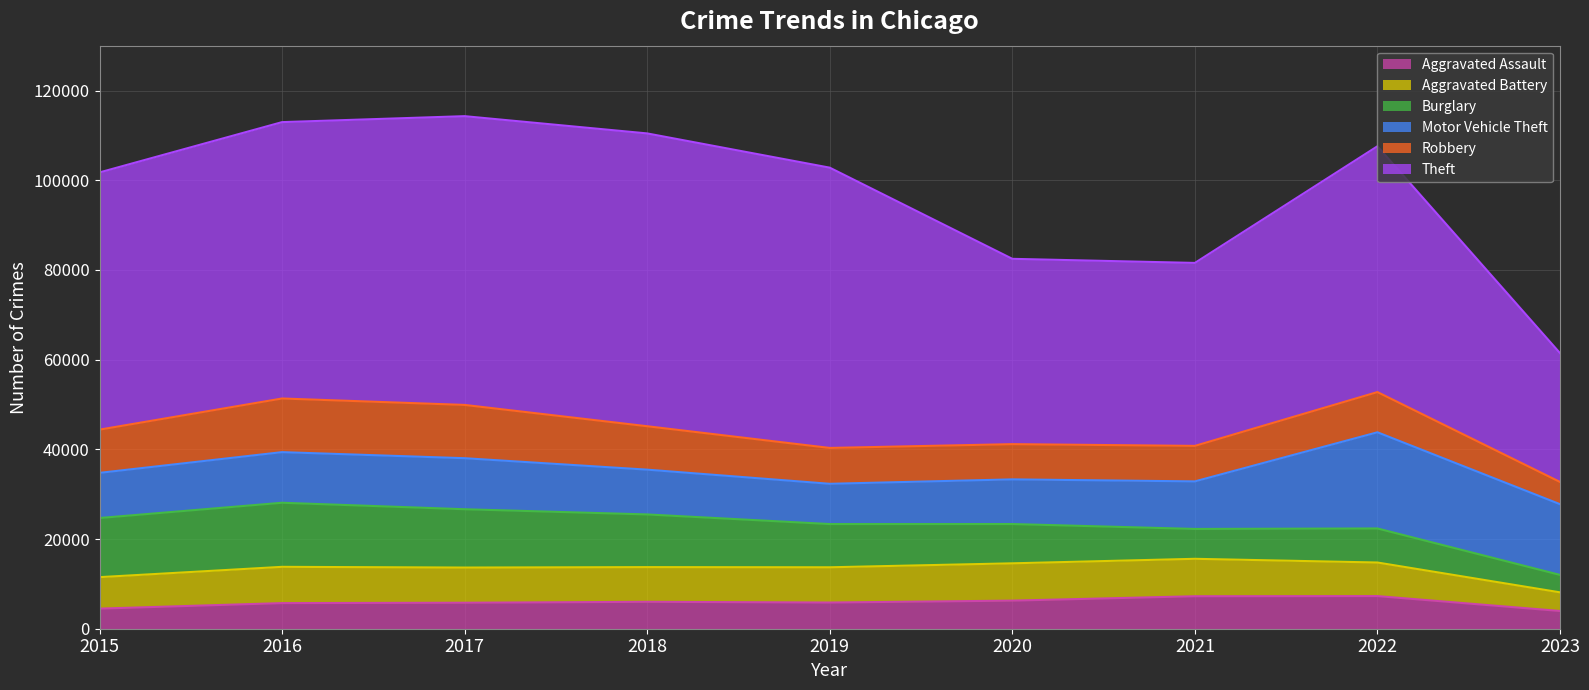

What is the value of the Aggravated Battery point at the 4th from the left?

7734